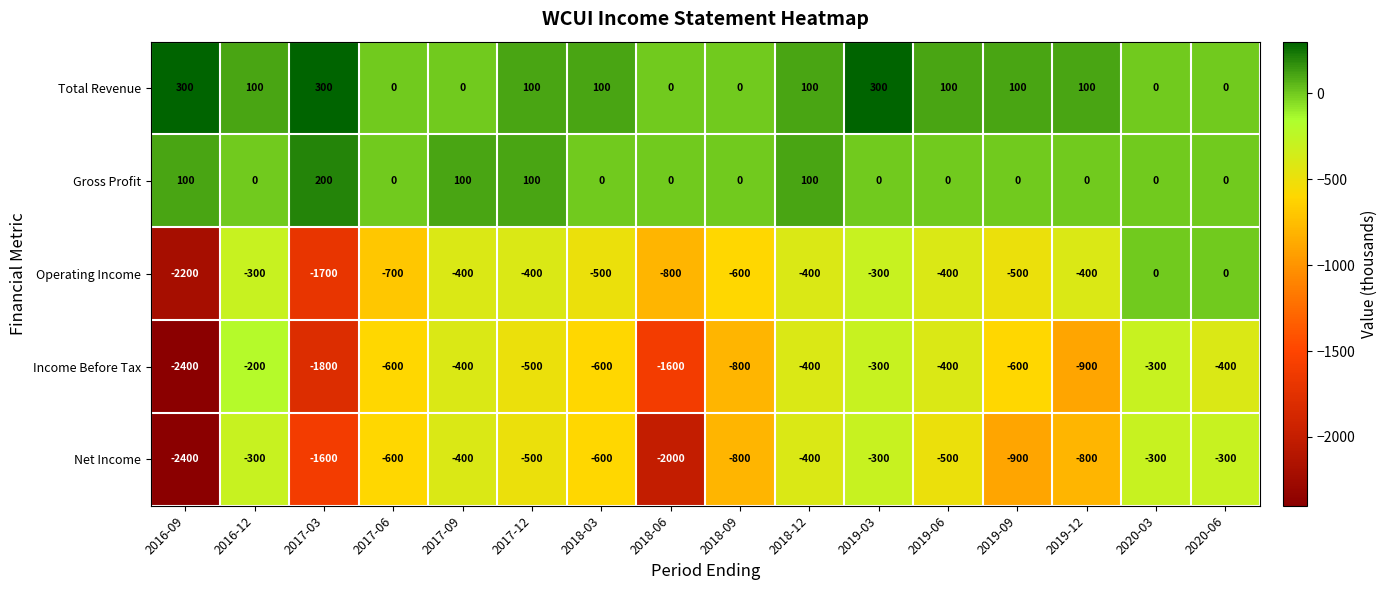

How many series are shown in this chart?

5